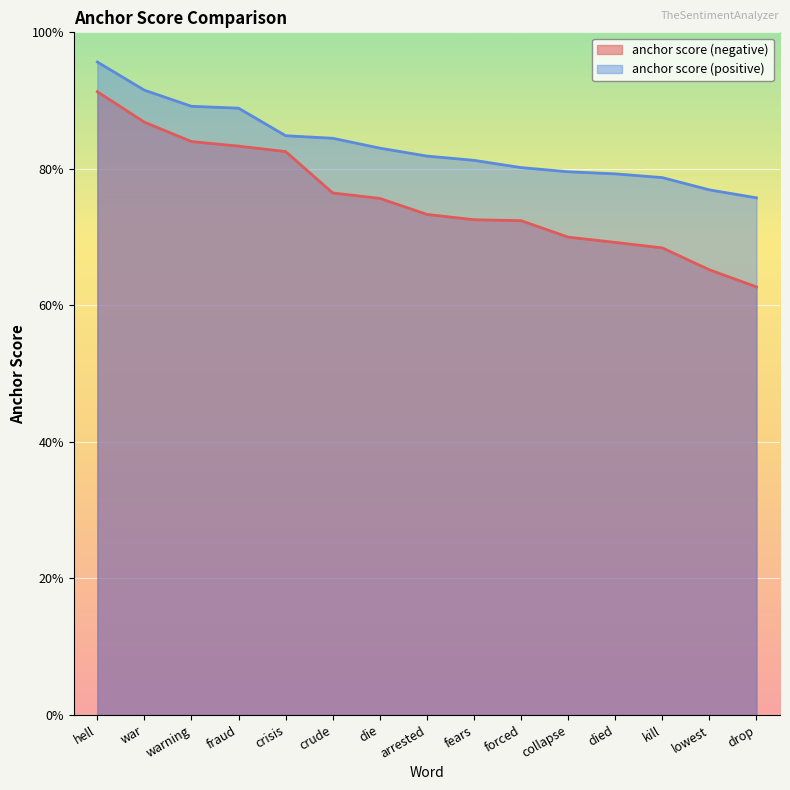

True or false: anchor score (negative) and anchor score (positive) cross at least once.

False